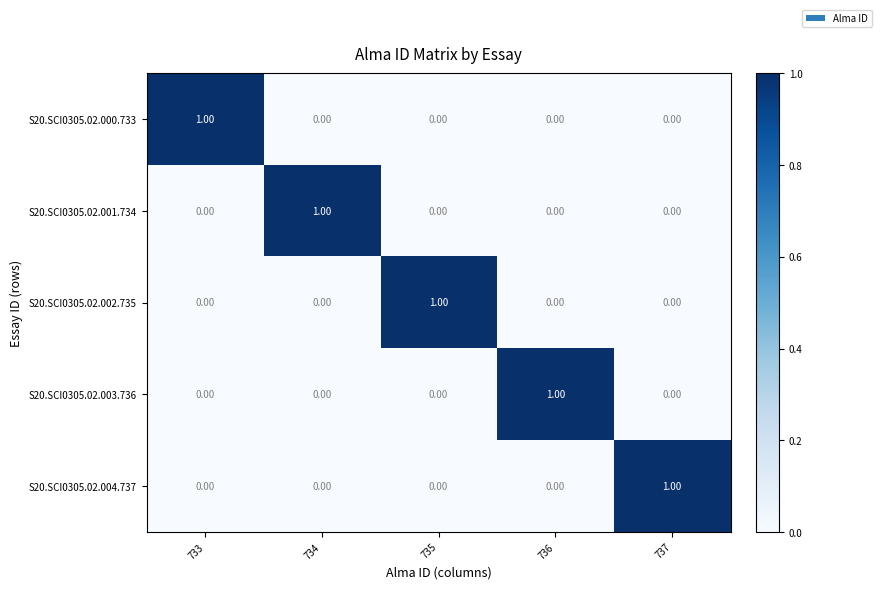

At how many categories does at least one series exceed 0?

5